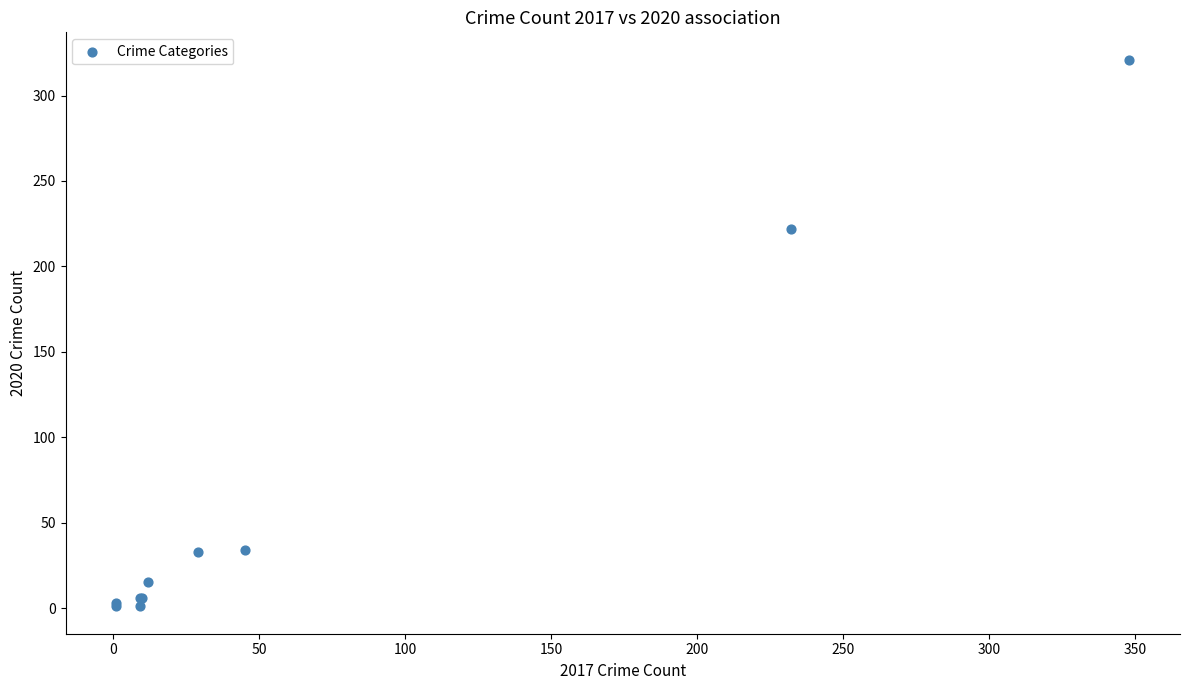

What Y value in the scatter plot is closest to 161?

222